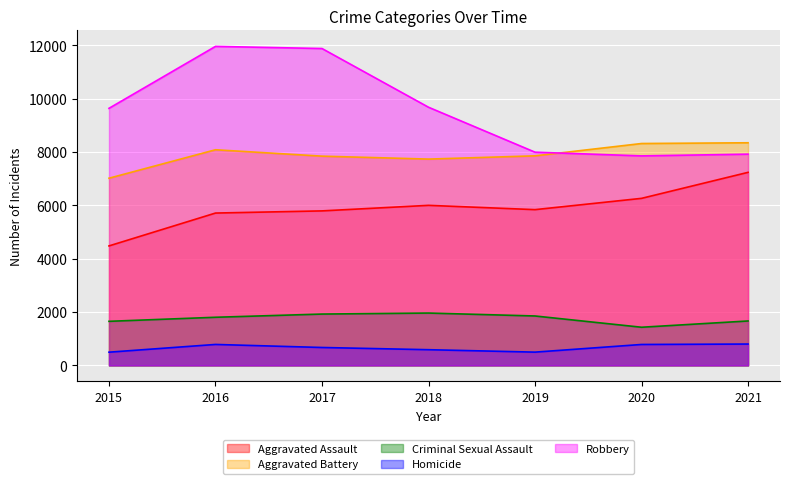

Which series has the largest range (max minus min)?

Robbery